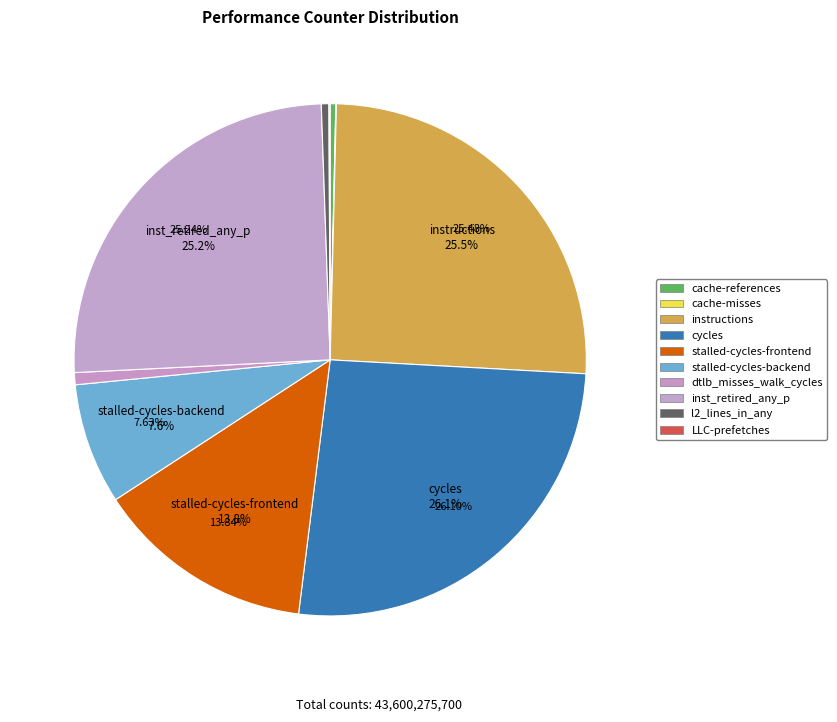

What is the change in value from cache-references to cycles?

+11225941895